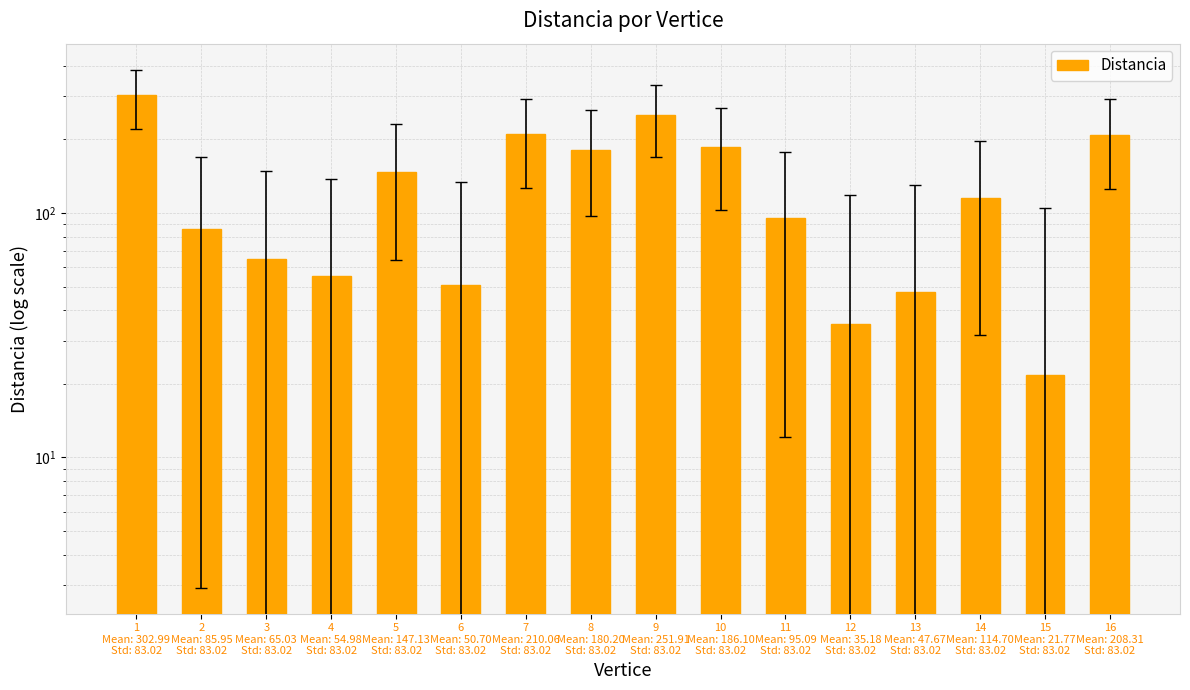

Which label corresponds to the smallest value in the chart?

15
Mean: 21.77
Std: 83.02